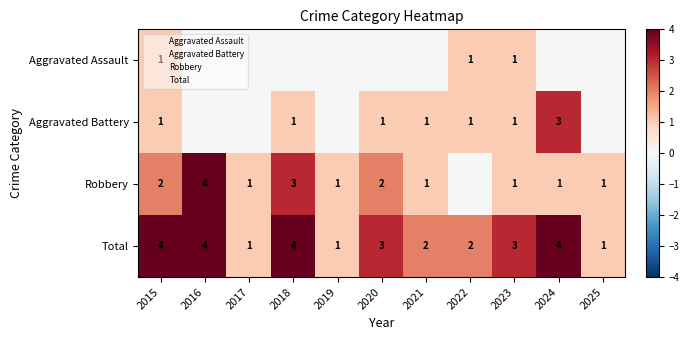

What is the maximum value shown in the chart?

4